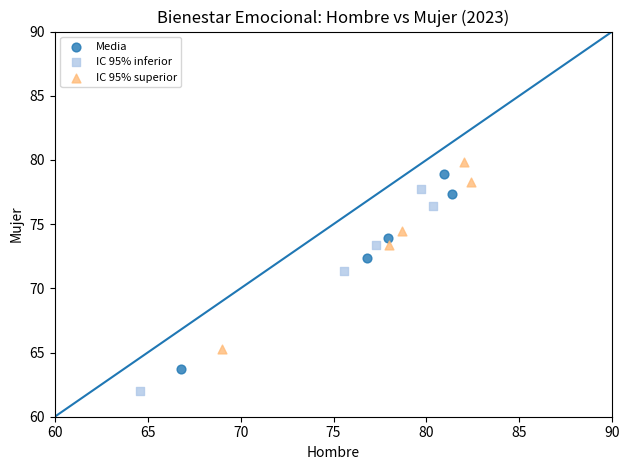

Which series has the widest spread of Y values?

IC 95% inferior